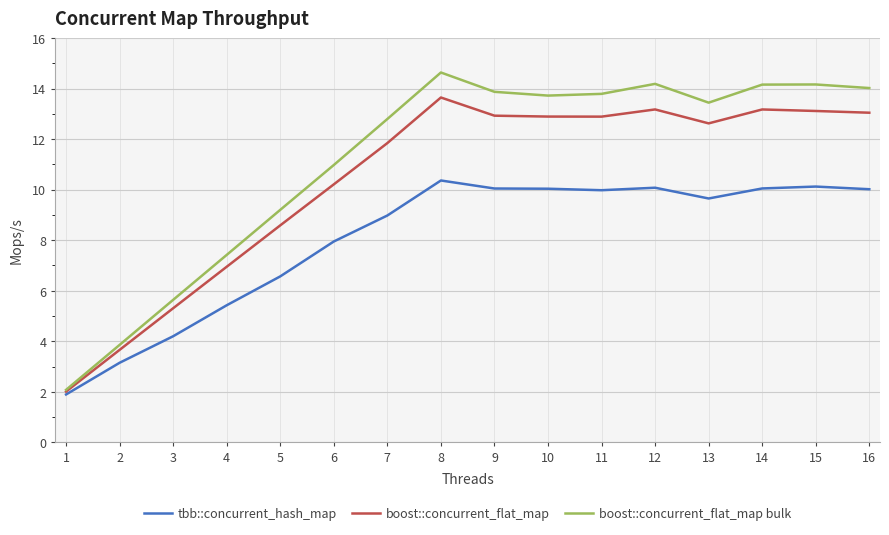

Which series has the largest total across all categories?

boost::concurrent_flat_map bulk